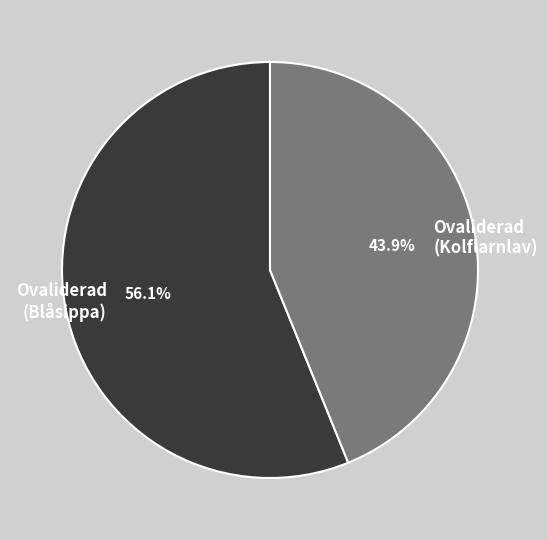

To the nearest percent, what is the combined percentage of Ovaliderad (Kolflarnlav) and Ovaliderad (Blåsippa)?

100%